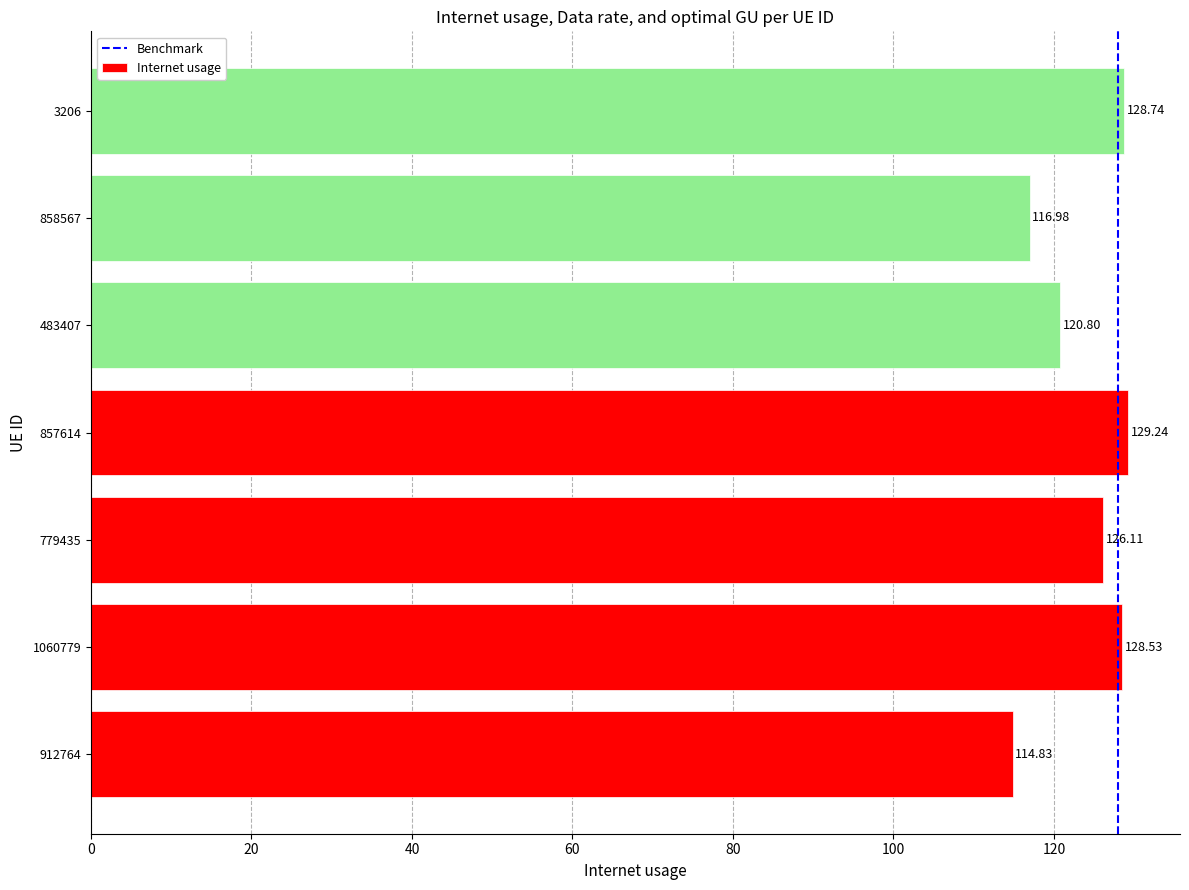

List the labels in order of value, largest first.

857614, 3206, 1060779, 779435, 483407, 858567, 912764